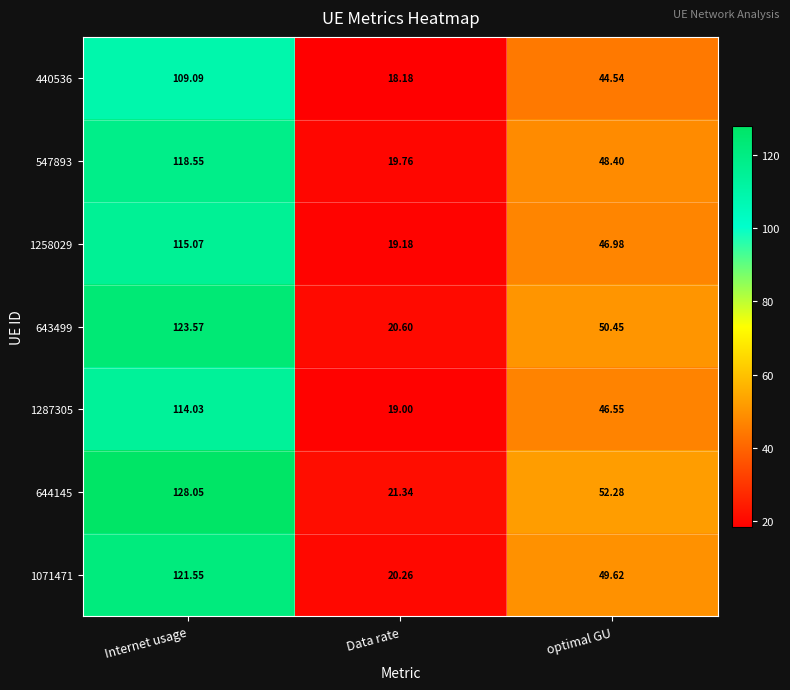

At which label does 644145 reach its peak?

Internet usage